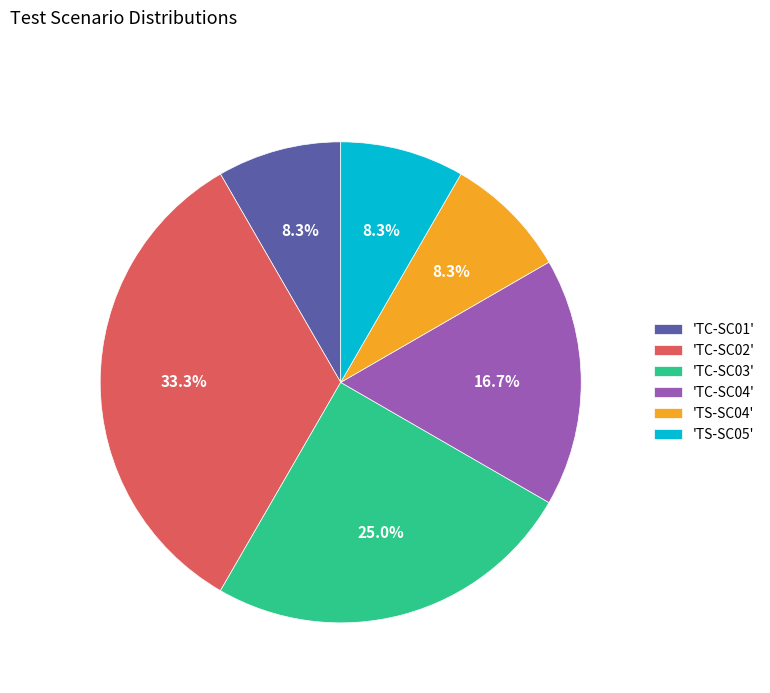

Is there a majority slice in this chart?

No